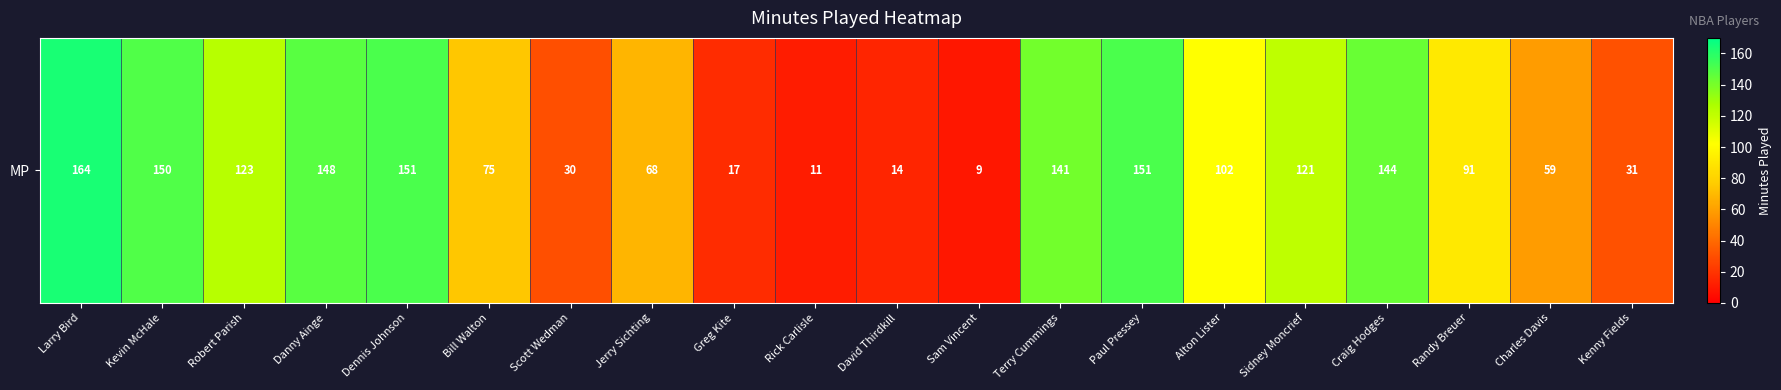

Reading right to left, transcribe all the data shown in this chart.

Kenny Fields=31	Charles Davis=59	Randy Breuer=91	Craig Hodges=144	Sidney Moncrief=121	Alton Lister=102	Paul Pressey=151	Terry Cummings=141	Sam Vincent=9	David Thirdkill=14	Rick Carlisle=11	Greg Kite=17	Jerry Sichting=68	Scott Wedman=30	Bill Walton=75	Dennis Johnson=151	Danny Ainge=148	Robert Parish=123	Kevin McHale=150	Larry Bird=164